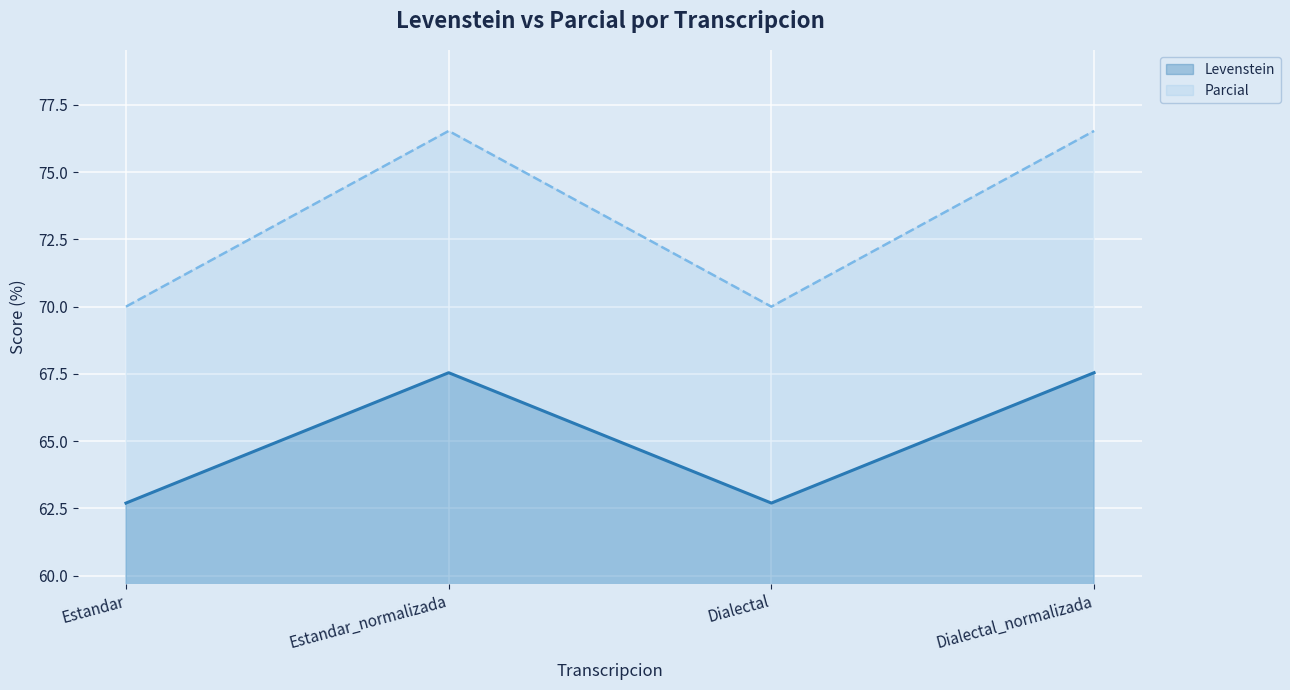

What position from the right is Dialectal?

2